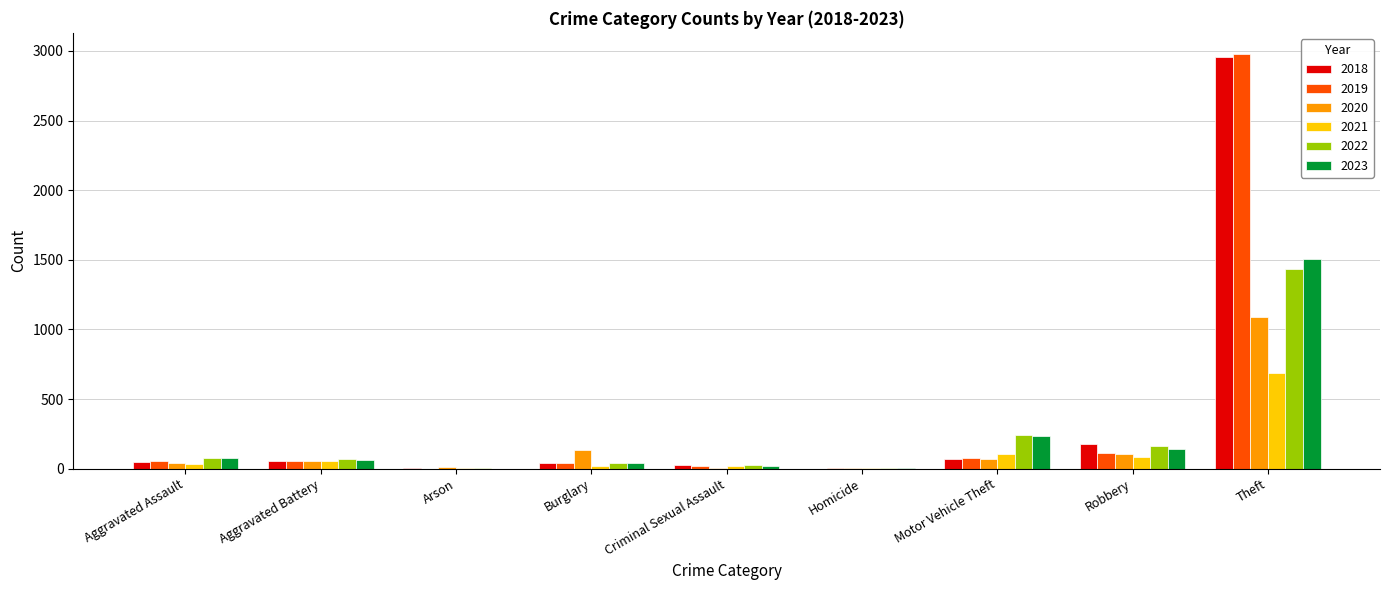

The 2022 series shows 44 at Burglary. True or false?

True